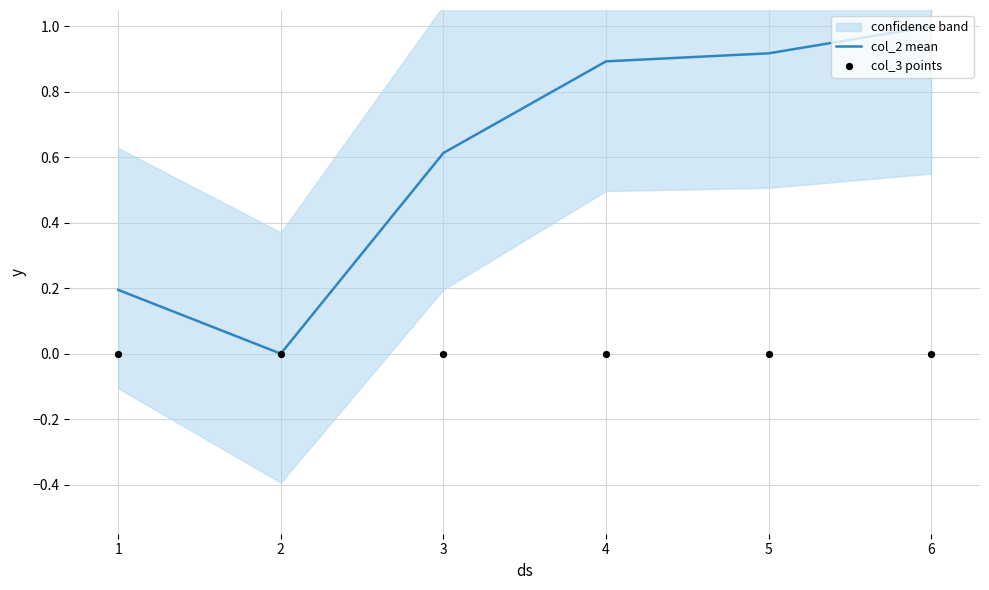

Which series has the largest Y range (max minus min)?

col_2 mean